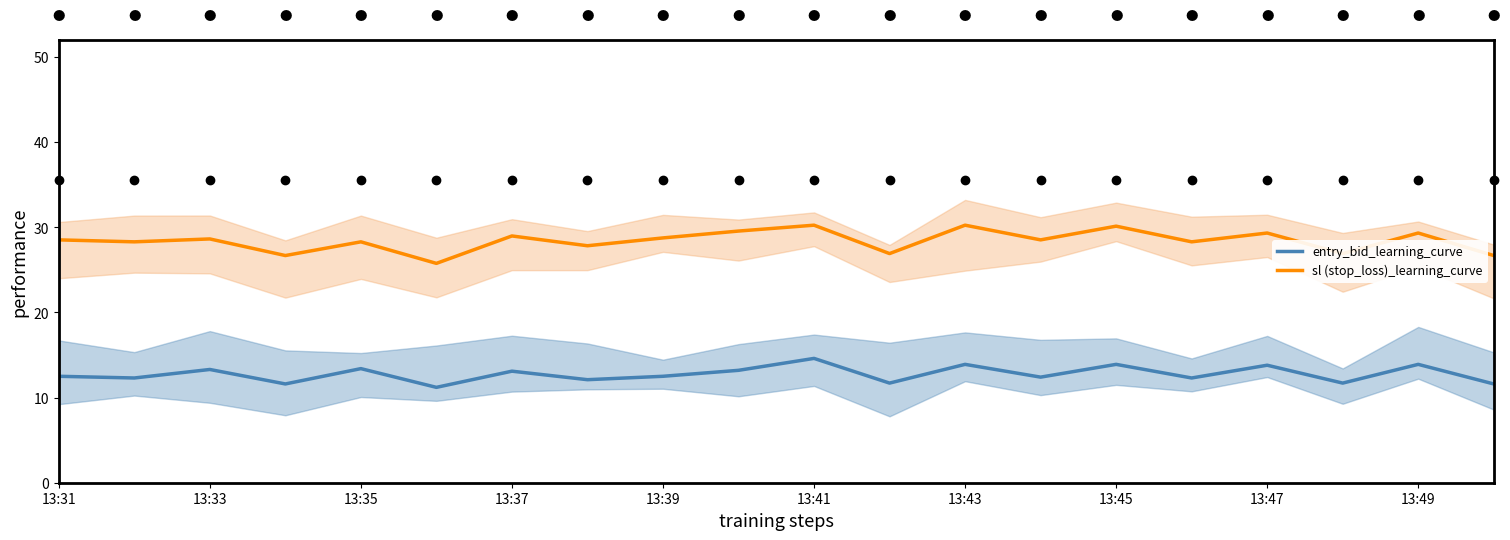

Rank the series at 19 from lowest to highest value.

entry_bid_learning_curve, sl (stop_loss)_learning_curve